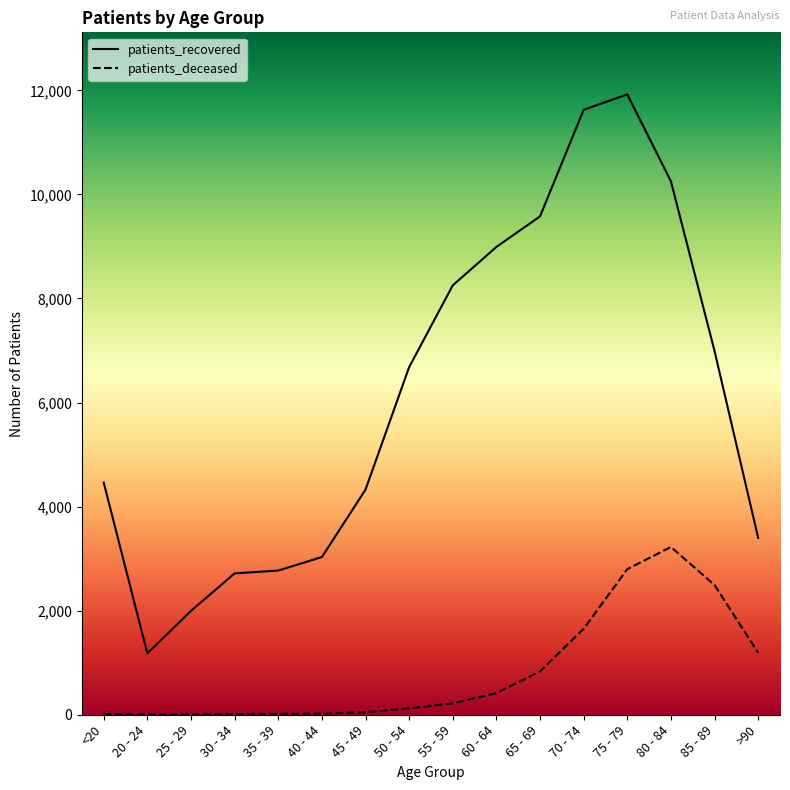

List the labels in order of patients_recovered value, largest first.

75 - 79, 70 - 74, 80 - 84, 65 - 69, 60 - 64, 55 - 59, 85 - 89, 50 - 54, <20, 45 - 49, >90, 40 - 44, 35 - 39, 30 - 34, 25 - 29, 20 - 24